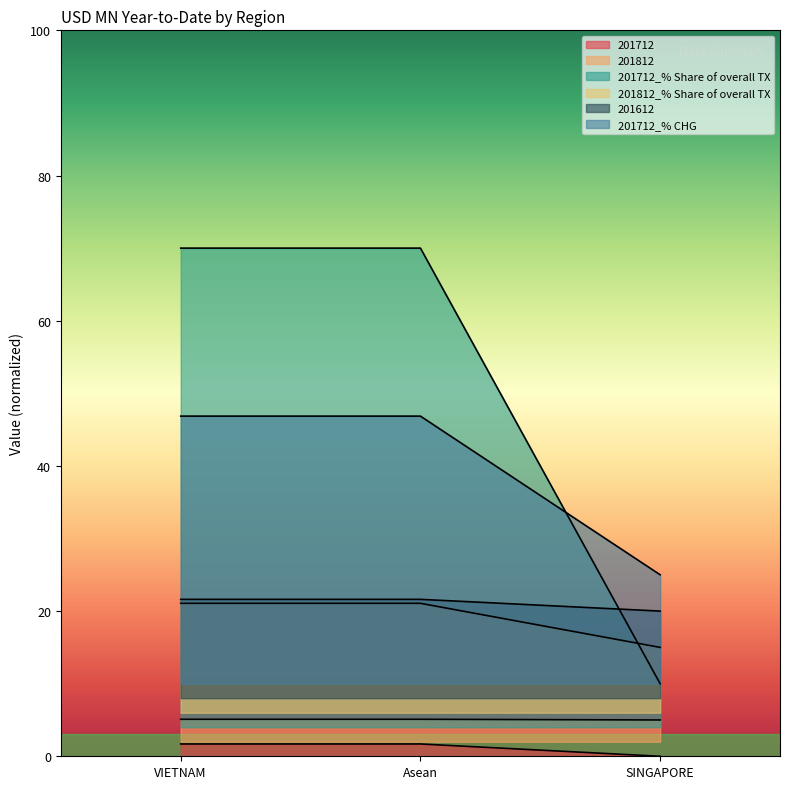

What is the minimum value for 201812_% Share of overall TX?

10.0